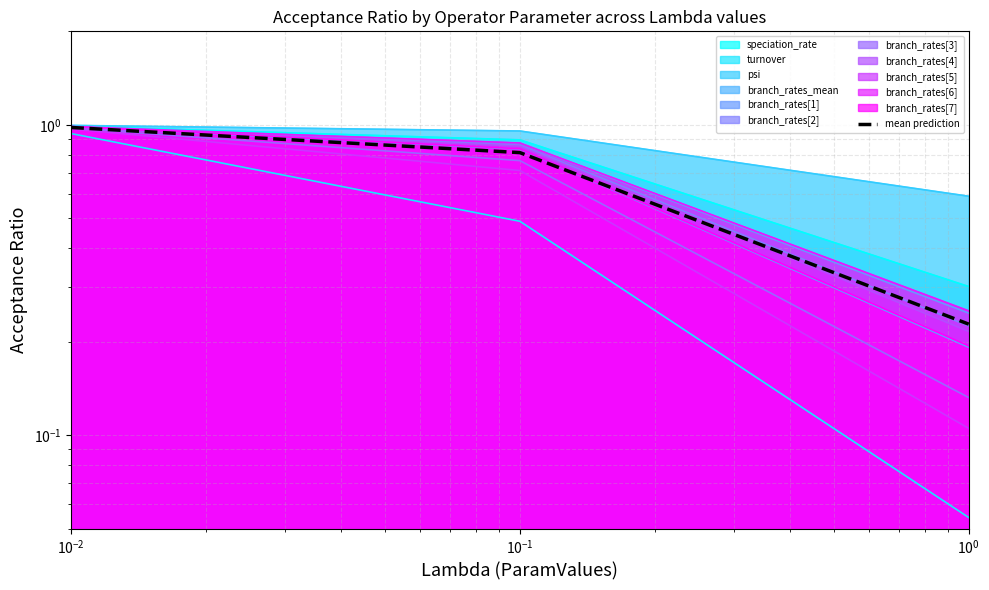

How many lines are shown in the chart?

1